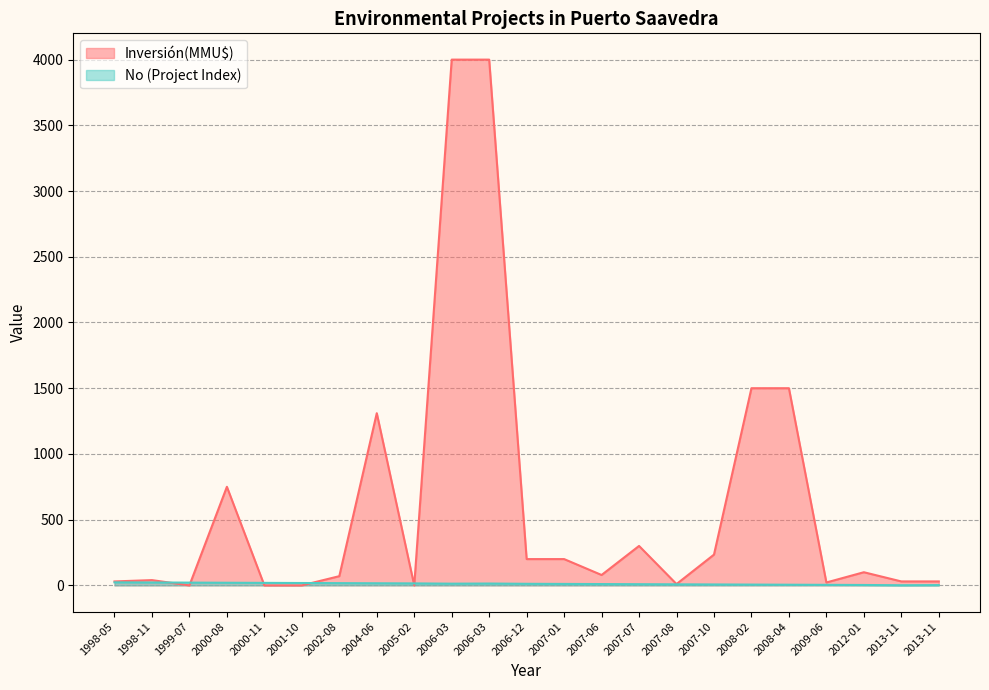

What is the total value across all series at 2000-11?

19